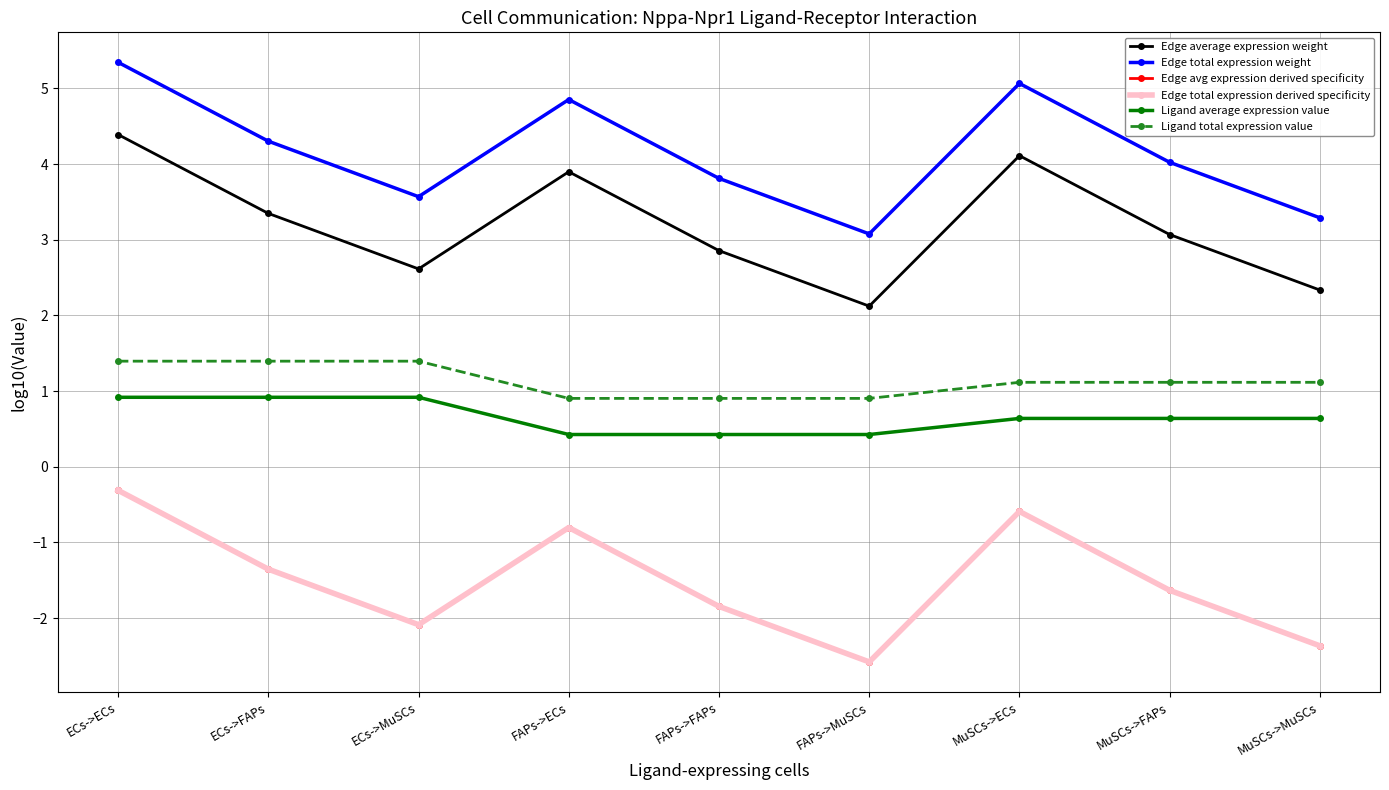

Where is Edge avg expression derived specificity nearest to the value -1?

FAPs->ECs